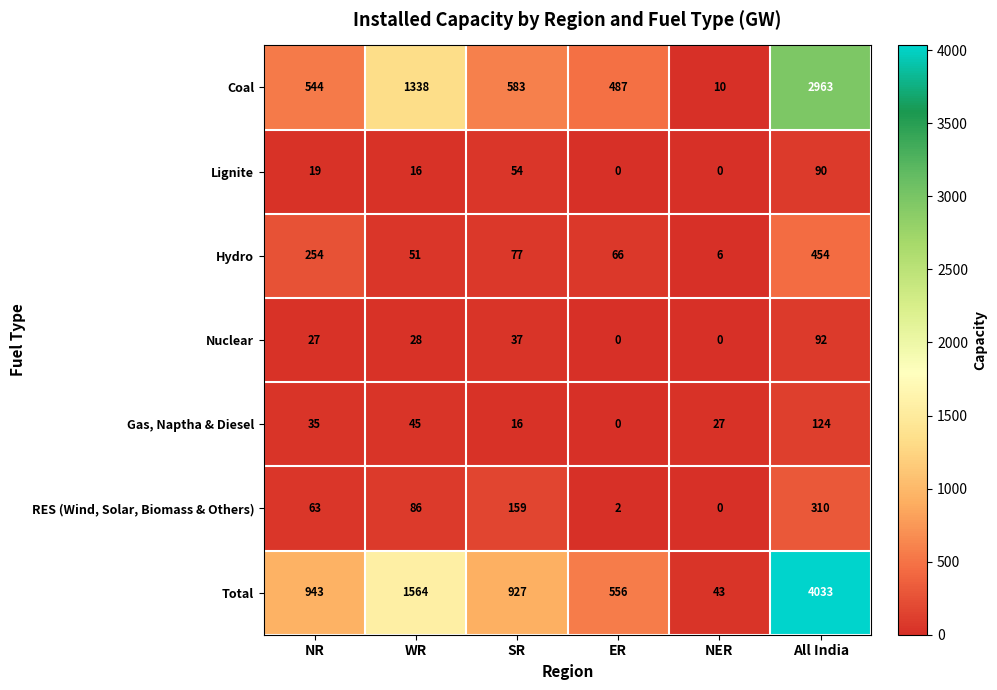

Rank the series at WR from lowest to highest value.

Lignite, Nuclear, Gas, Naptha & Diesel, Hydro, RES (Wind, Solar, Biomass & Others), Coal, Total